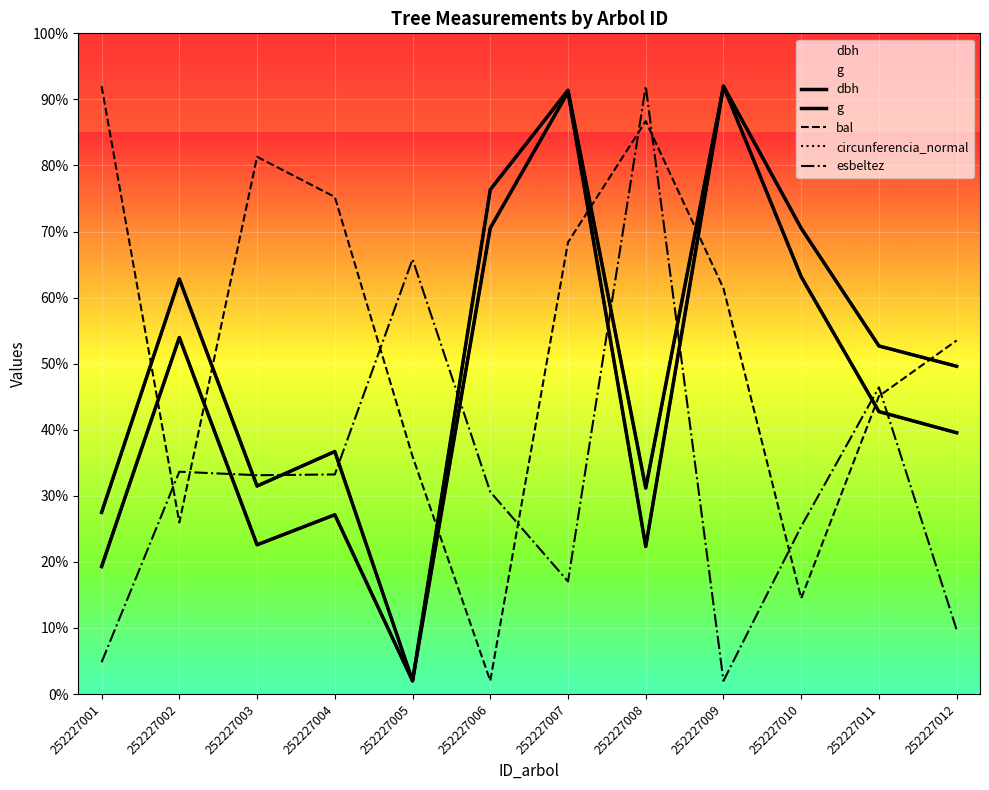

What are all the series names shown in the legend?

dbh, g, bal, circunferencia_normal, esbeltez